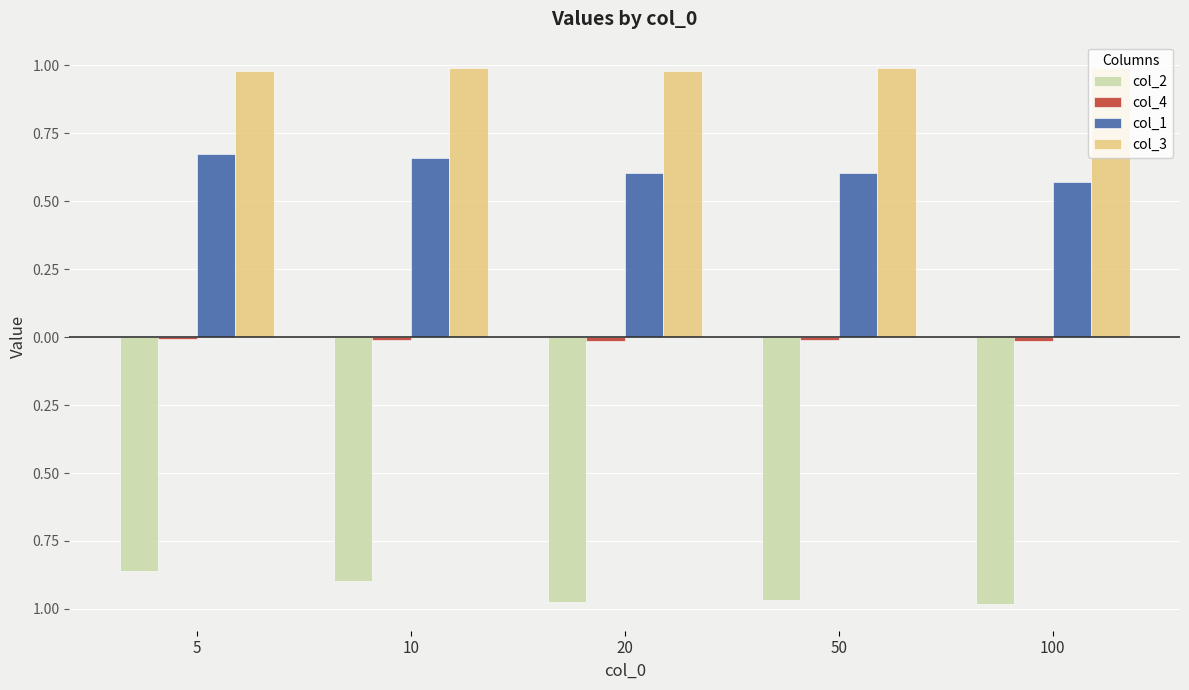

Which series changed the most between 5 and 20?

col_2